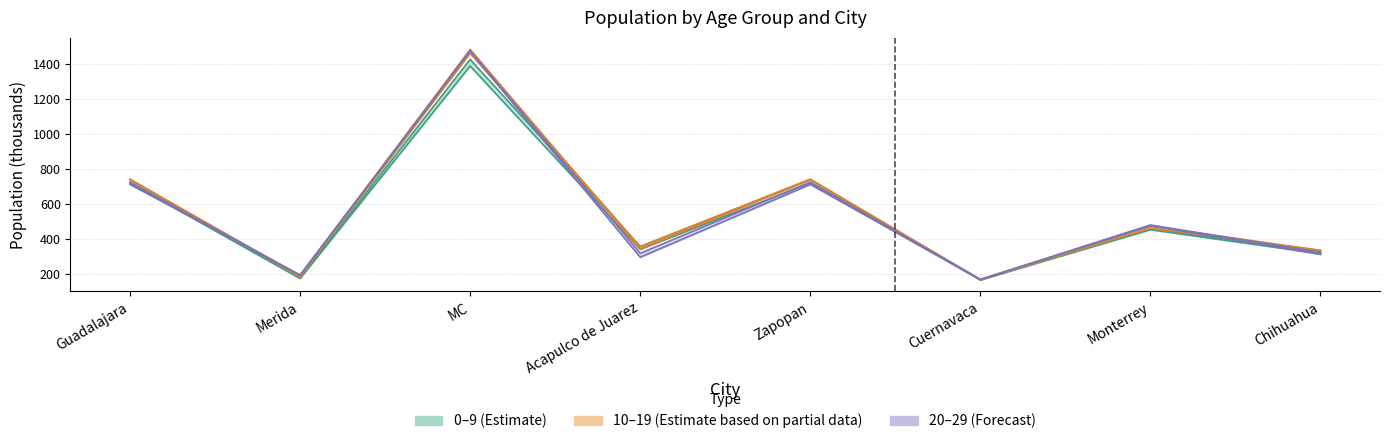

What is the value of the 15-19 point at the 8th from the left?

336.9